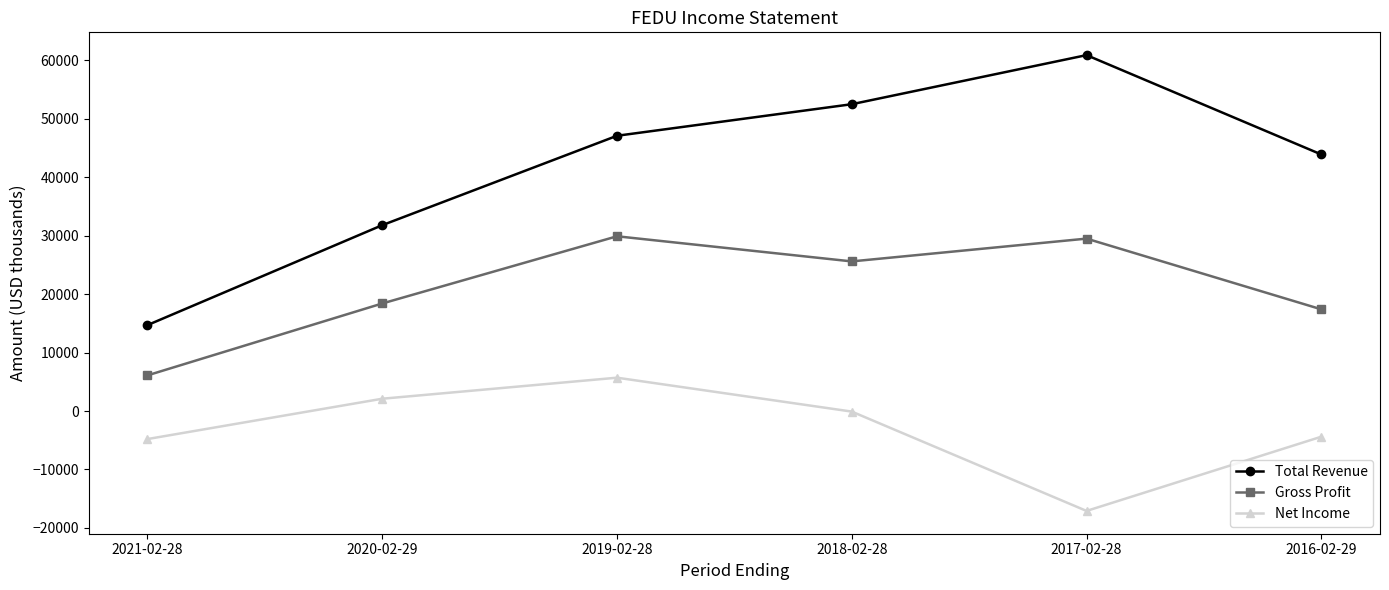

At 2019-02-28, list the series in order from largest to smallest.

Total Revenue, Gross Profit, Net Income